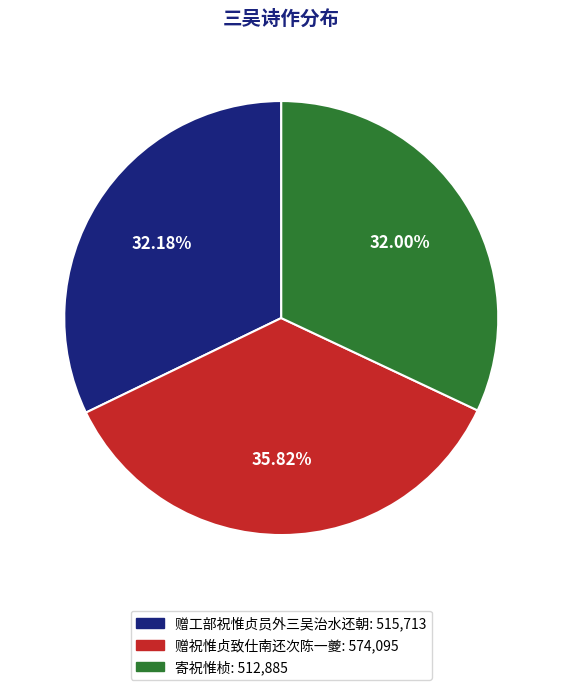

Is 寄祝惟桢 the majority of the pie?

No